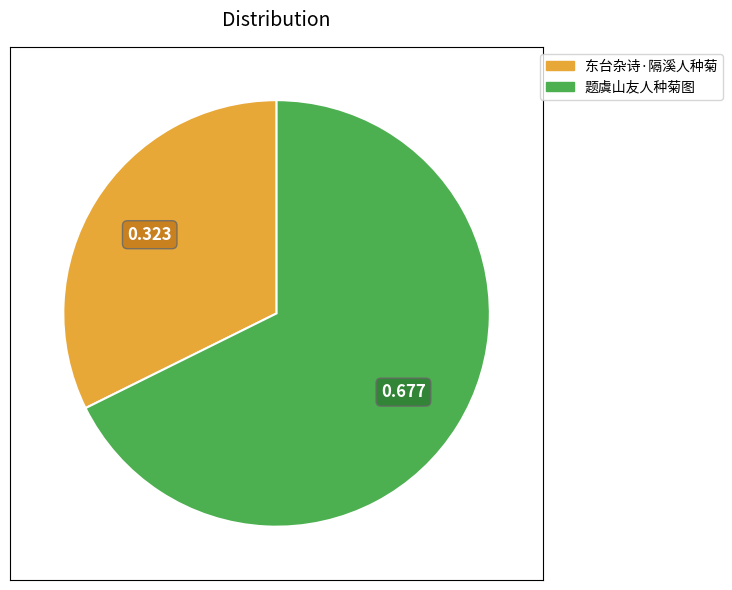

Rank the categories by value from highest to lowest.

题虞山友人种菊图, 东台杂诗·隔溪人种菊